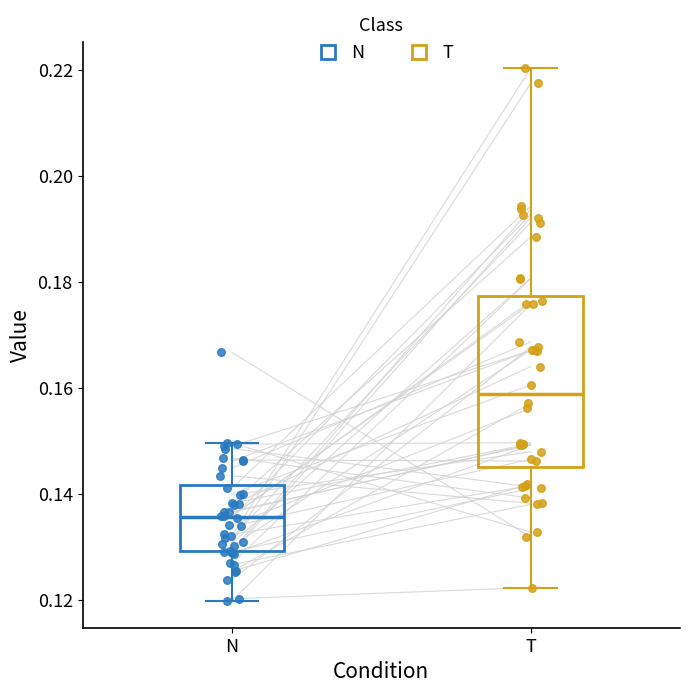

Where does the lower whisker of the box for N end on the y-axis? The values are not printed on the chart, so give them approximately, as read against the axis.

0.120